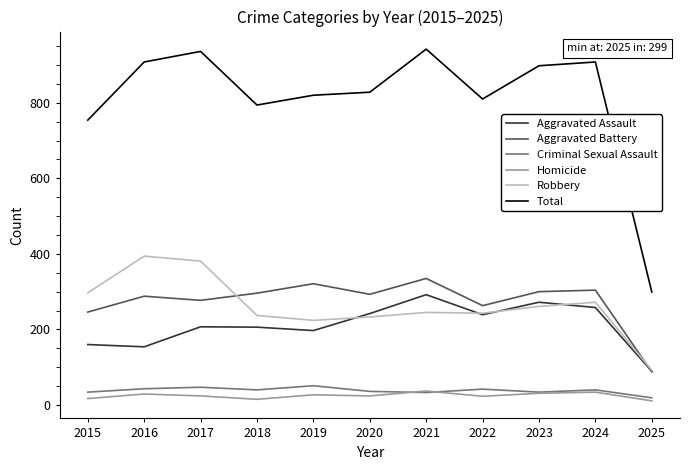

The Aggravated Assault series shows 68 at 2016. True or false?

False